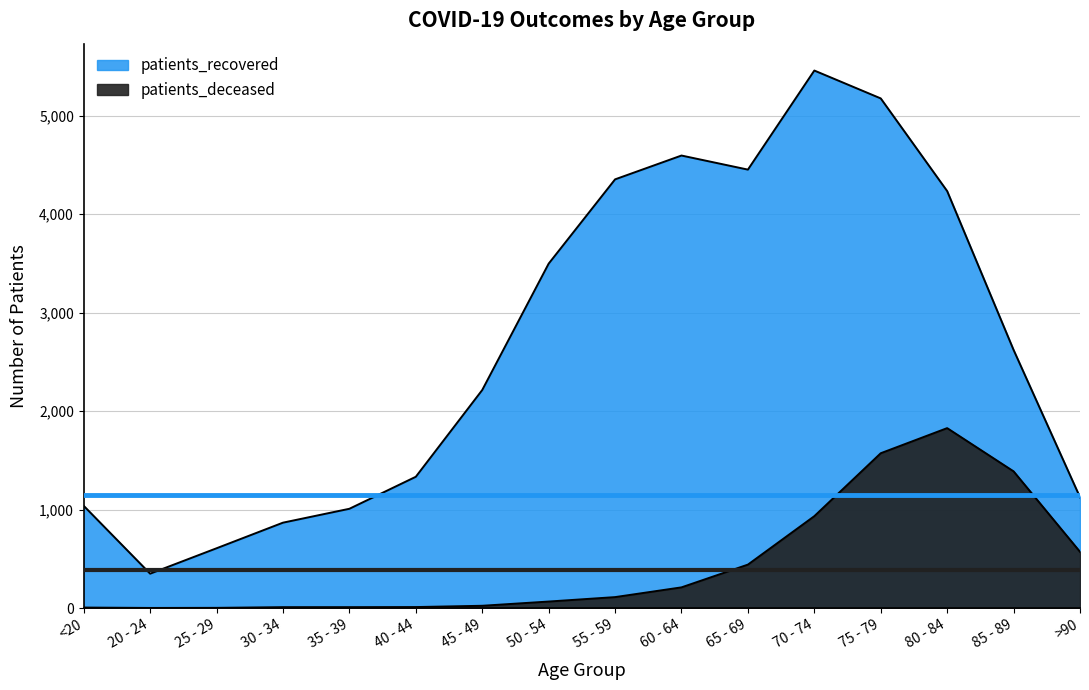

Which series has the largest total across all categories?

patients_recovered